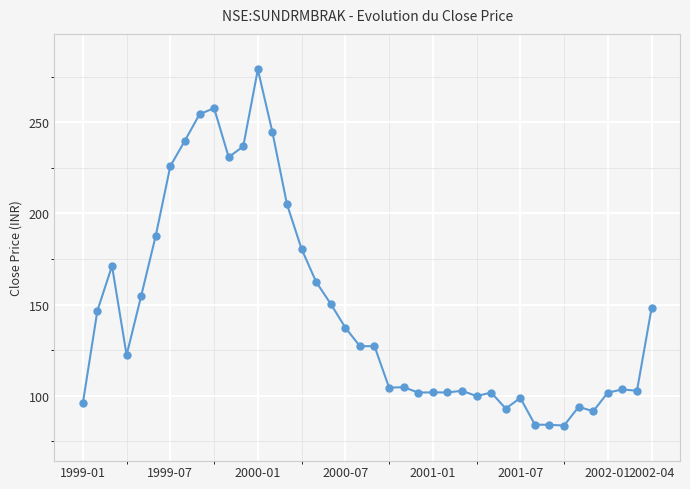

How many values exceed 127?

20